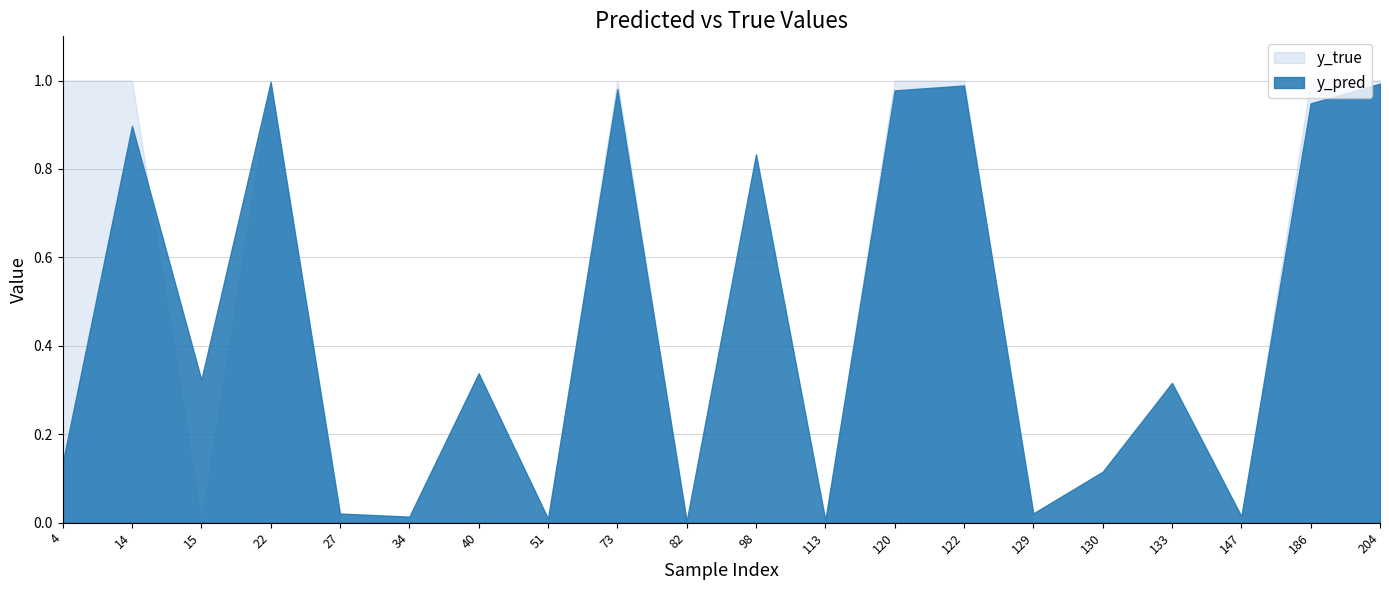

The y_true series shows 0.0 at 130. True or false?

True